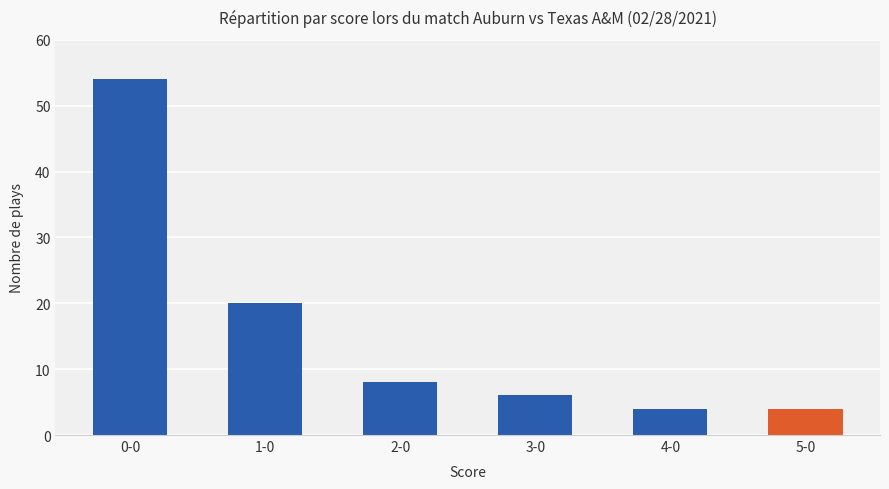

What is the difference between the values at 5-0 and 1-0?

16